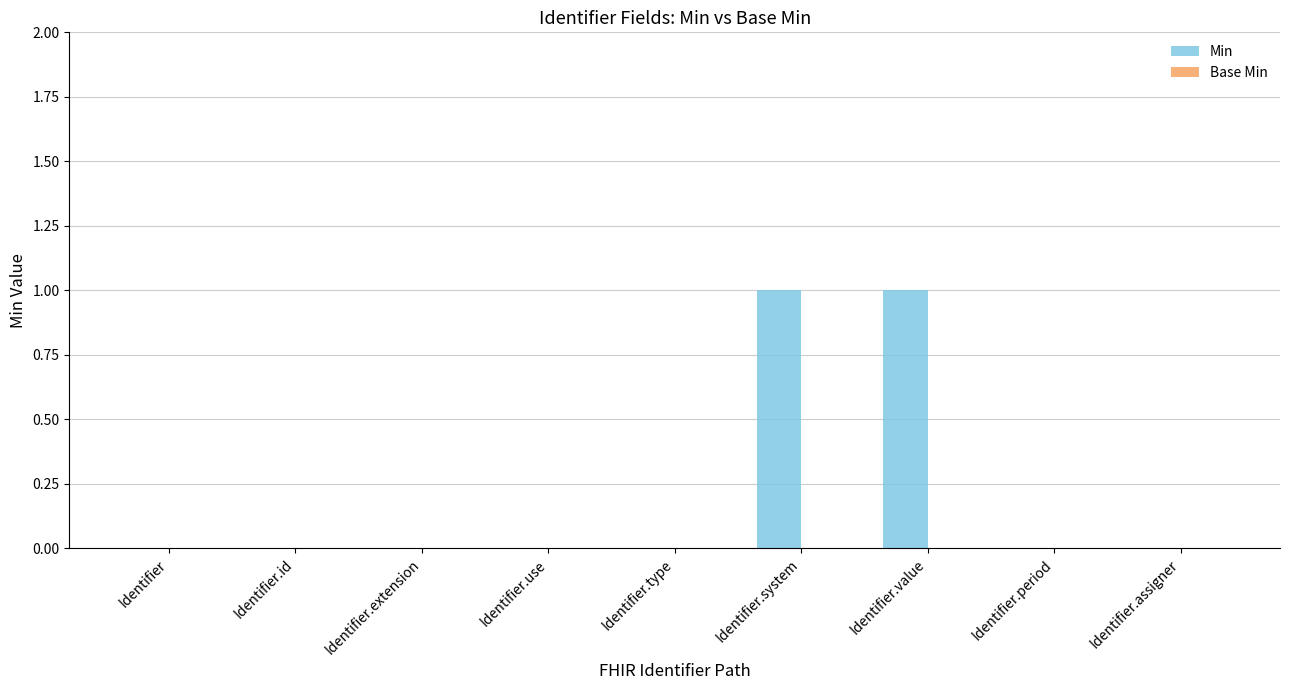

Count the number of data series in this chart.

1